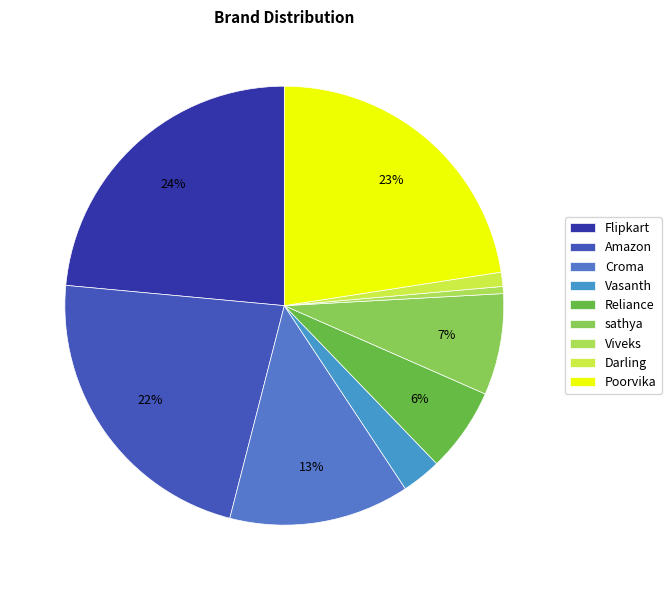

What is the ratio of the value at Poorvika to the value at Viveks?

43.1